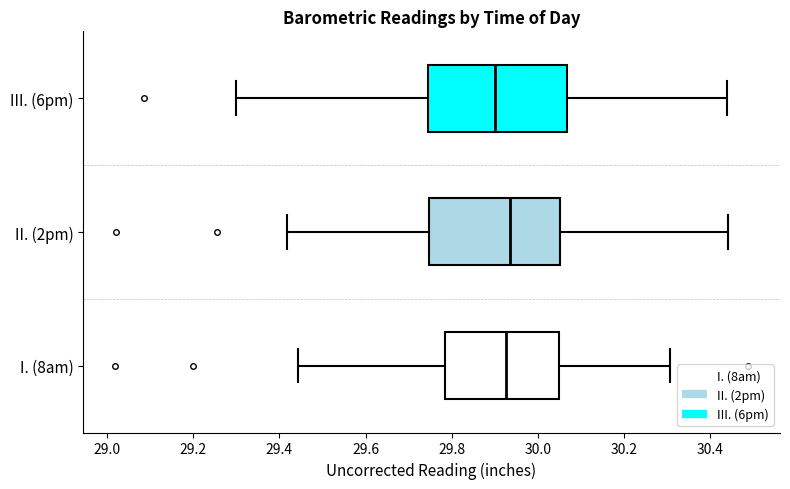

Reading bottom to top, transcribe this box plot: for each box, give where its median line is, the range the box spans, and where its two whiskers end, as read against the x-axis. The values are not printed on the chart, so give them approximately, as read against the axis.

I. (8am): median 29.92, box 29.78 to 30.04, whiskers 29.44 to 30.30
II. (2pm): median 29.94, box 29.74 to 30.06, whiskers 29.42 to 30.44
III. (6pm): median 29.90, box 29.74 to 30.06, whiskers 29.30 to 30.44